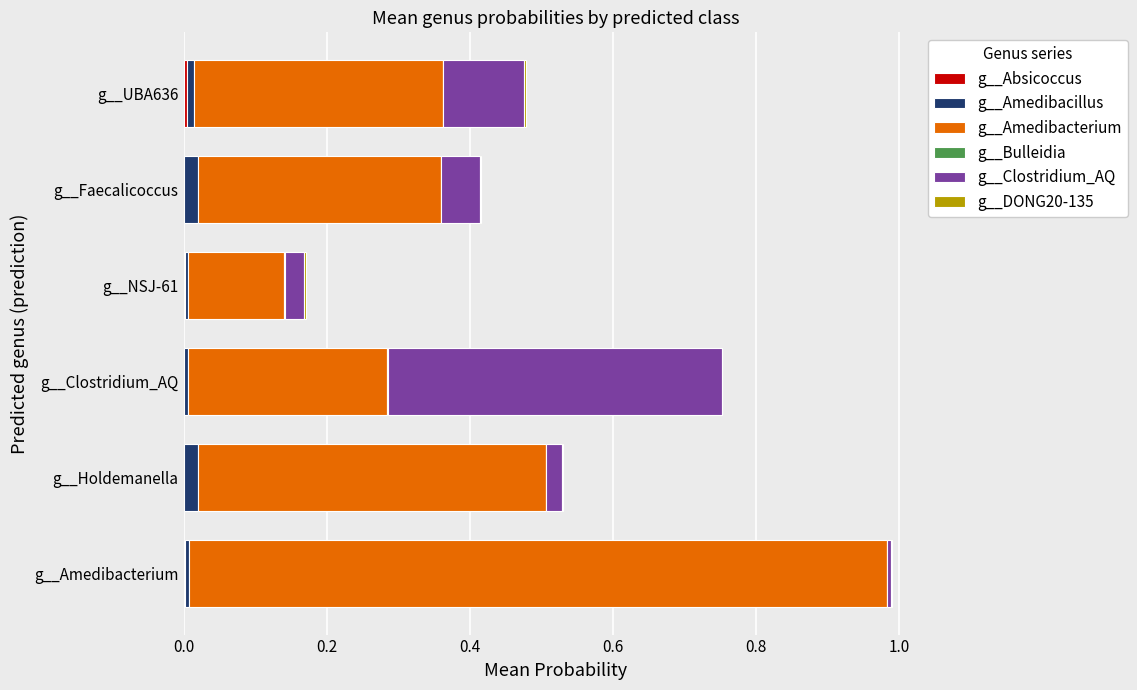

How many data points does each series have?

6